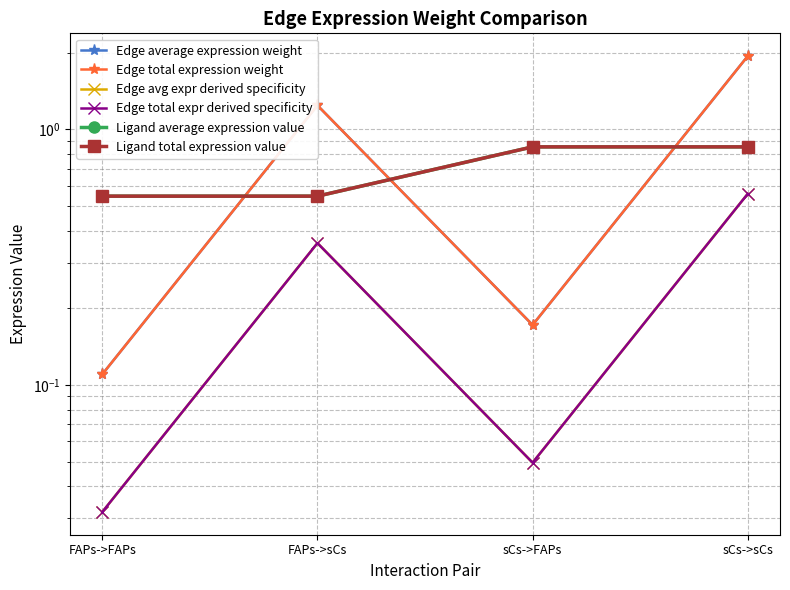

Which series has the largest total across all categories?

Edge average expression weight